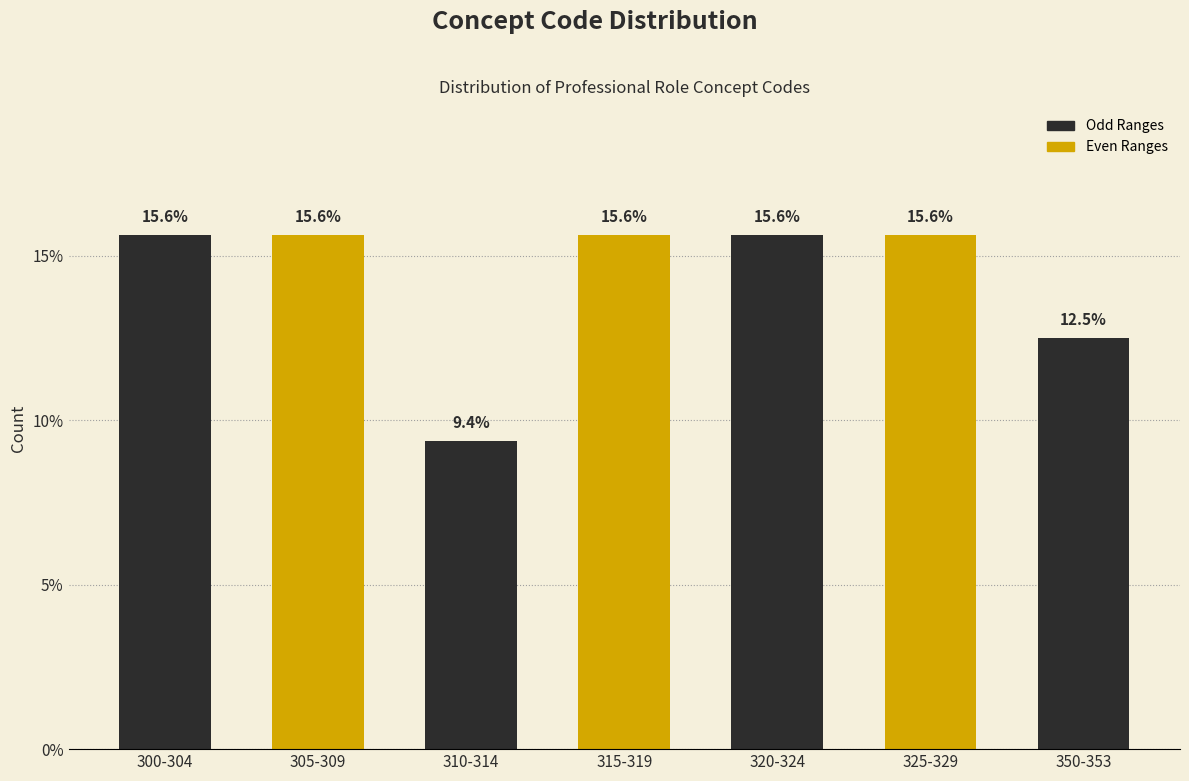

Reading left to right, what are all the values shown in this chart?

15.6	15.6	9.4	15.6	15.6	15.6	12.5